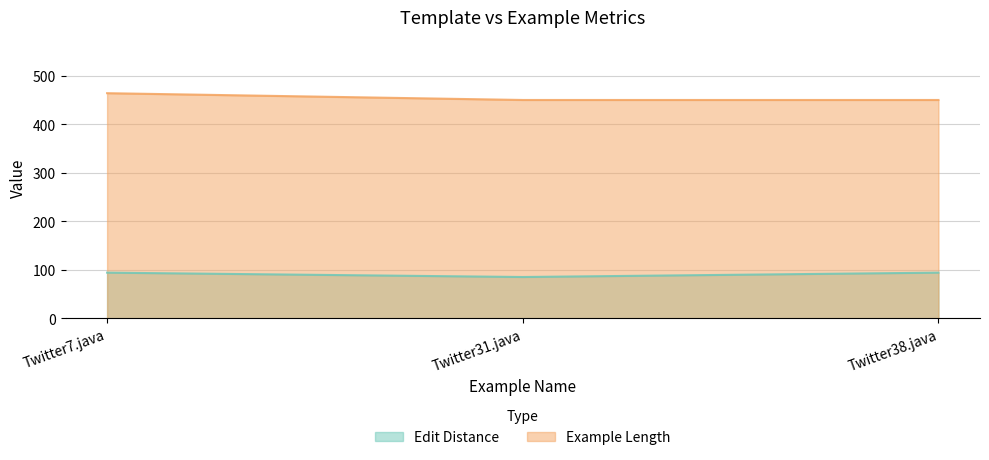

What value does the Example Length series have at Twitter31.java?

450